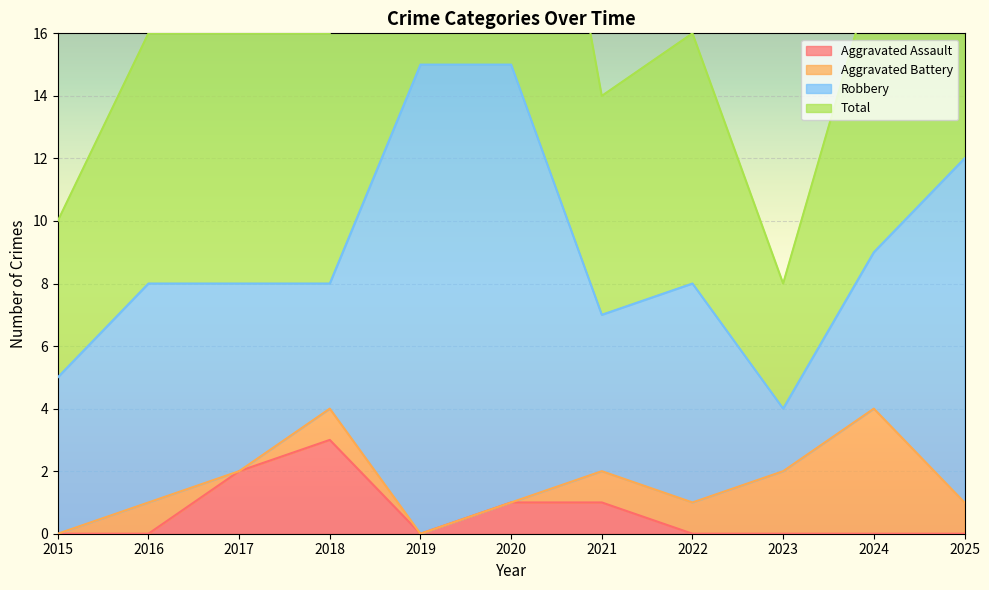

List the labels in order of Total value, smallest first.

2023, 2015, 2021, 2016, 2017, 2018, 2022, 2024, 2025, 2019, 2020